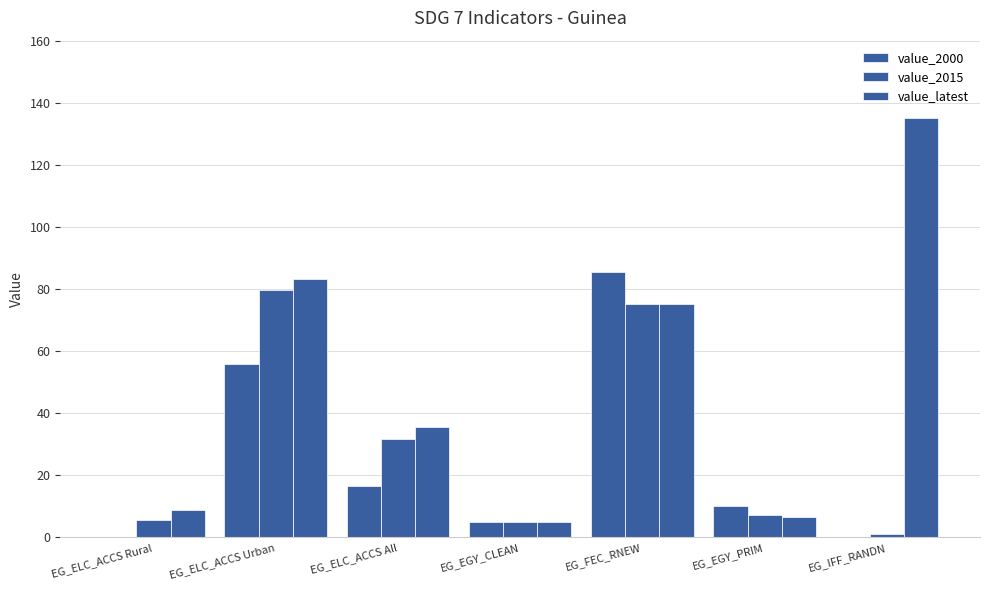

What is the difference between the highest and lowest values at EG_FEC_RNEW?

10.5